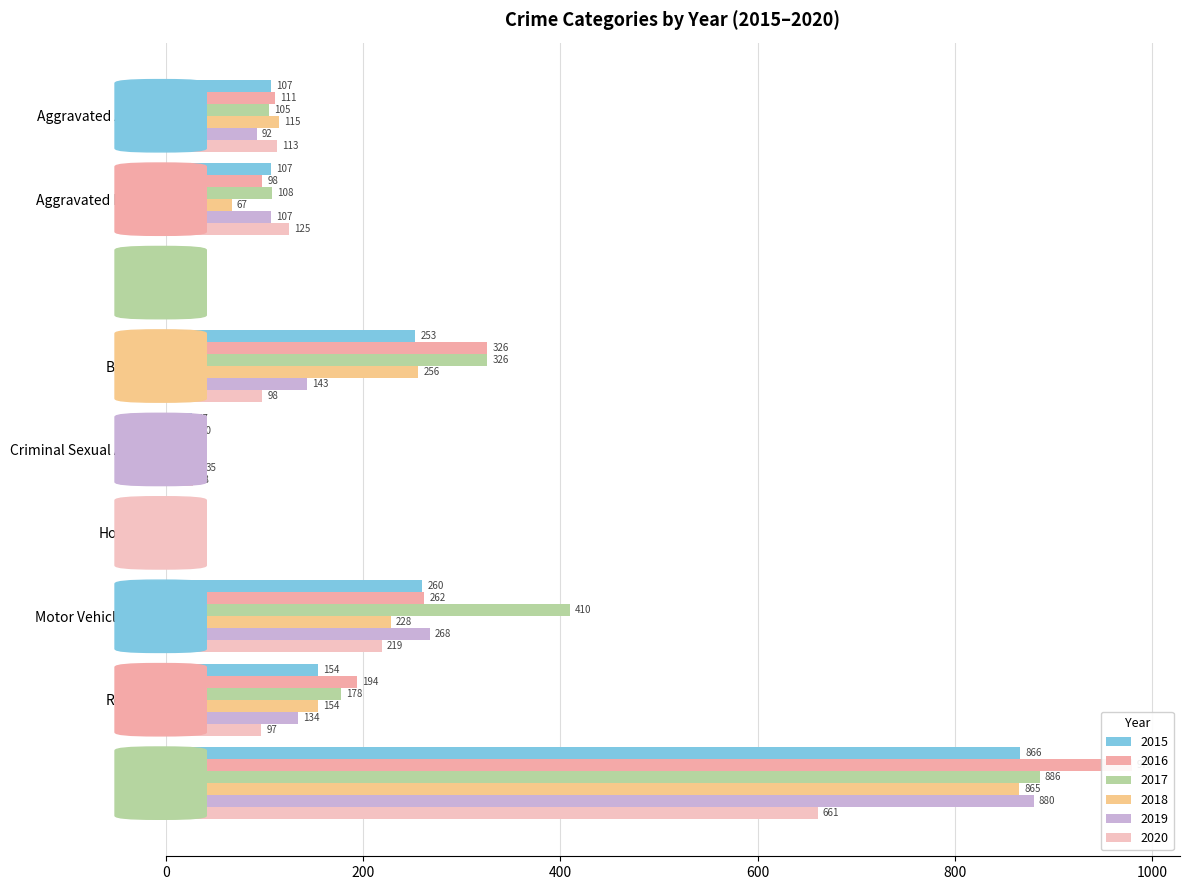

Which series changed the most between Aggravated Battery and Theft?

2016